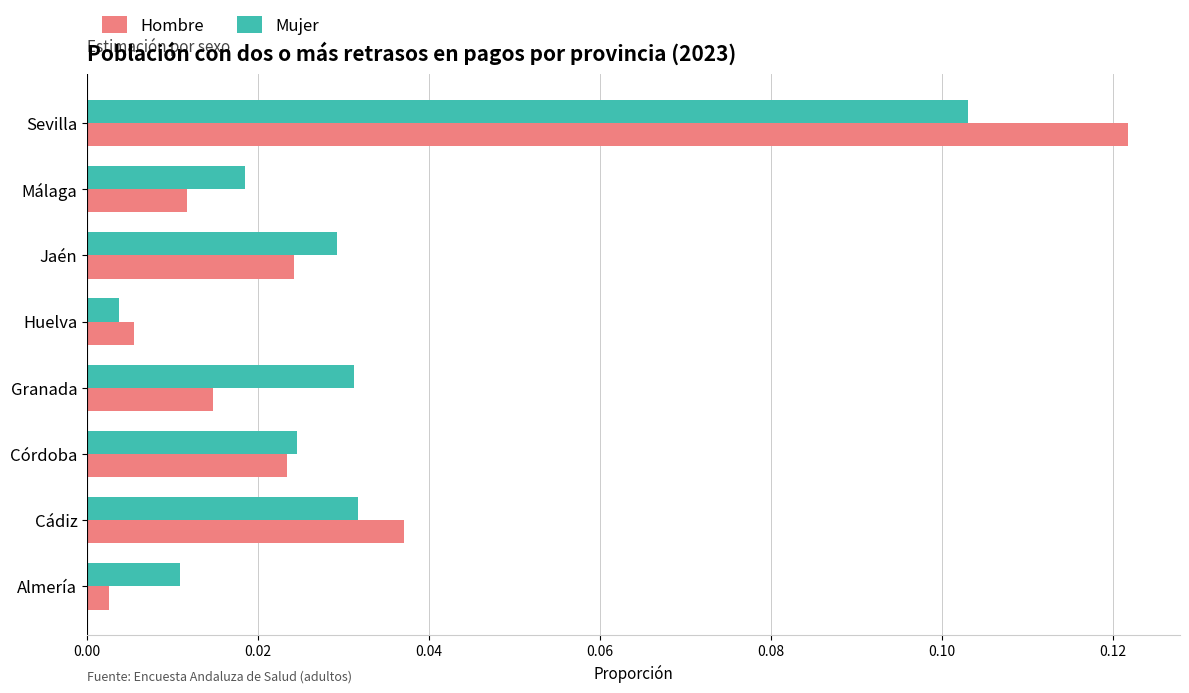

At which category does the chart reach its peak across all series?

Sevilla